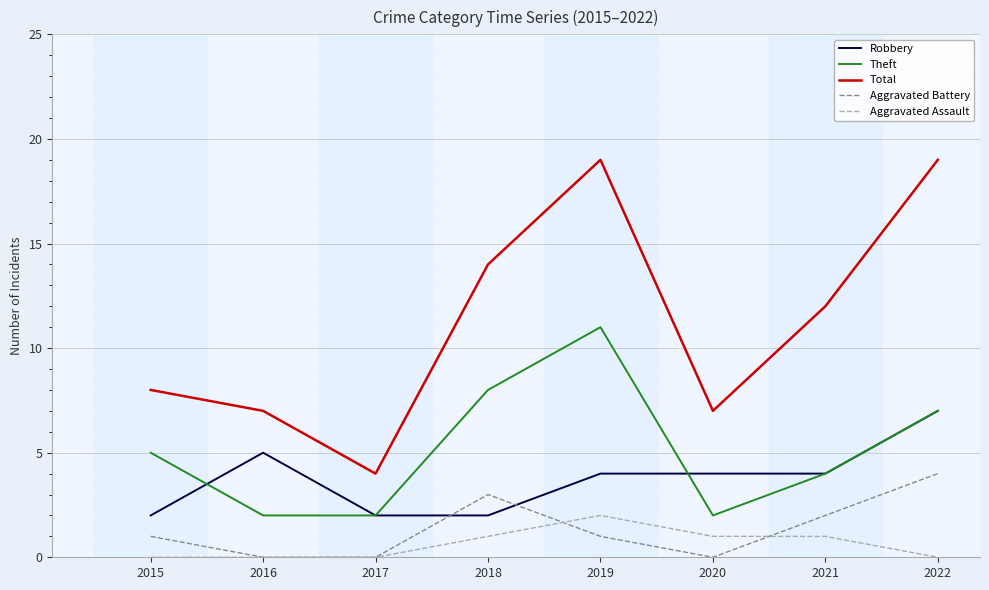

List the series in order of their peak value, lowest first.

Aggravated Assault, Aggravated Battery, Robbery, Theft, Total